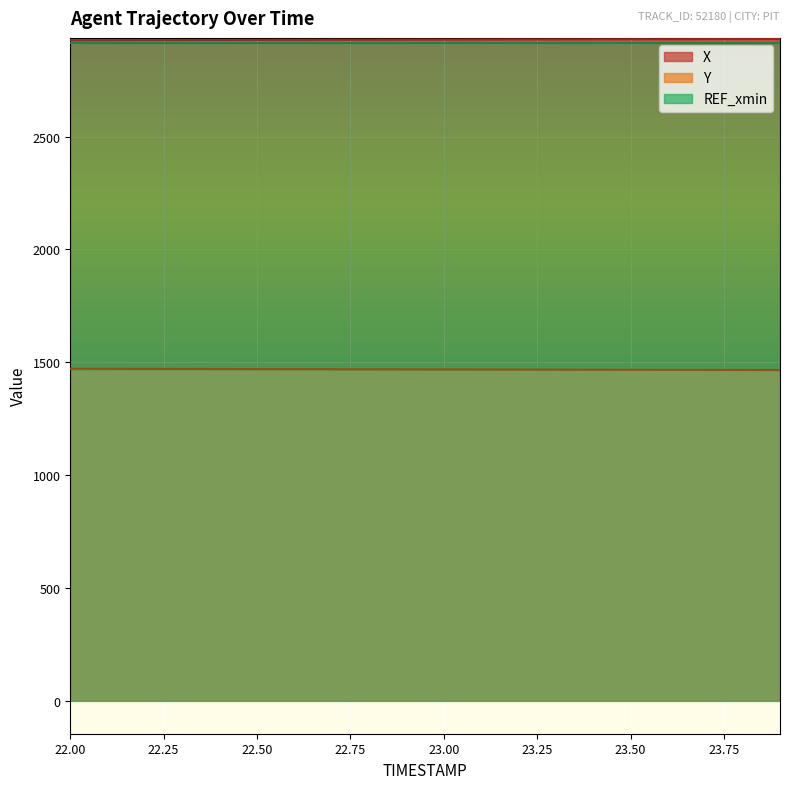

True or false: X and Y intersect in this chart.

False